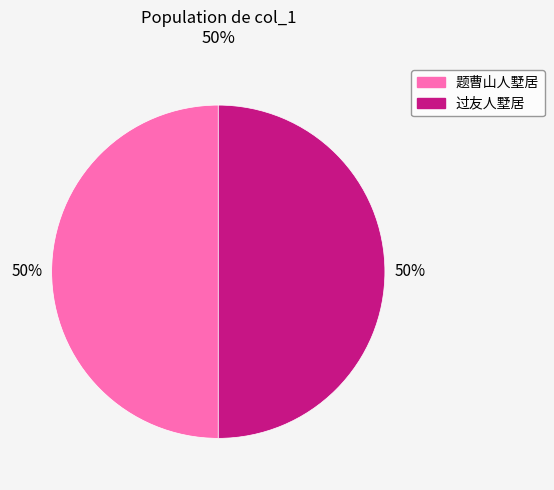

How many segments does this pie chart have?

2